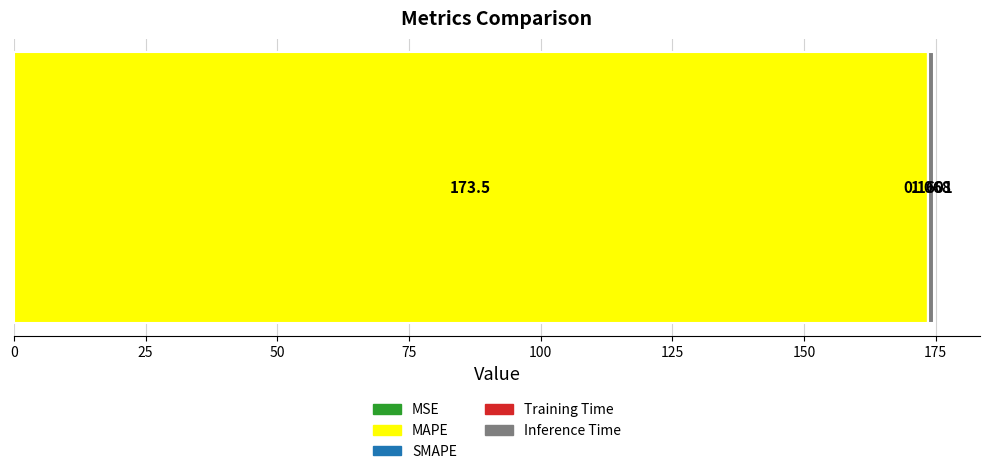

Reading right to left, what are all the values shown in this chart?

Inference Time=1.1	Training Time=0.2	SMAPE=0.0	MAPE=173.5	MSE=0.0